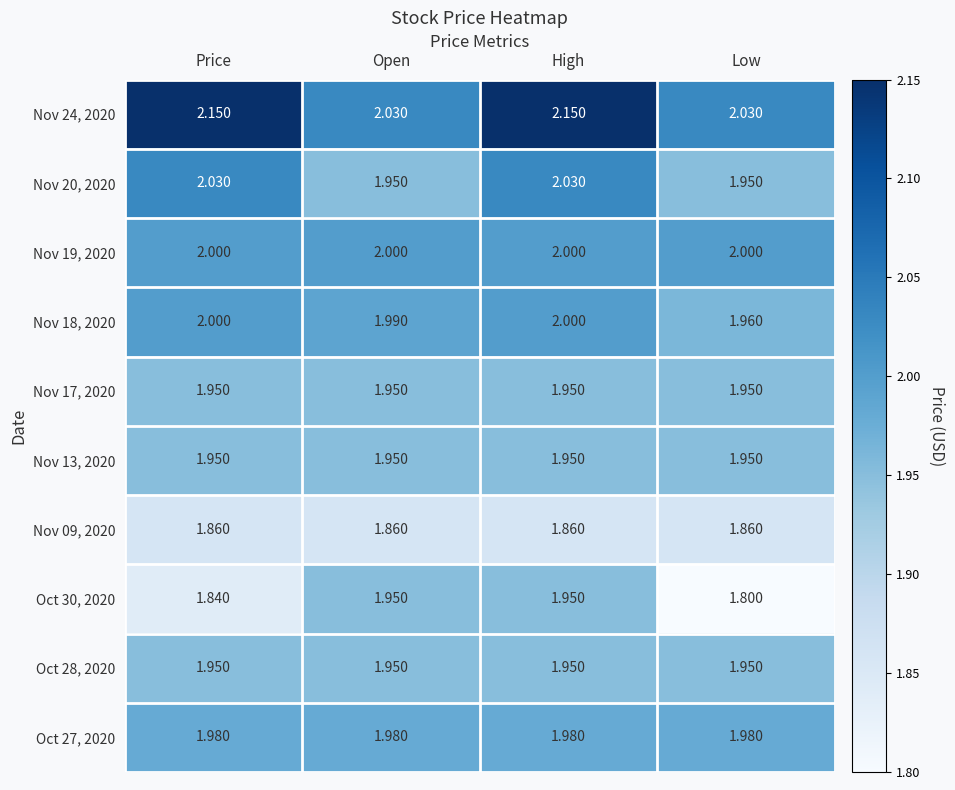

Which category has the lowest value across all series?

Low